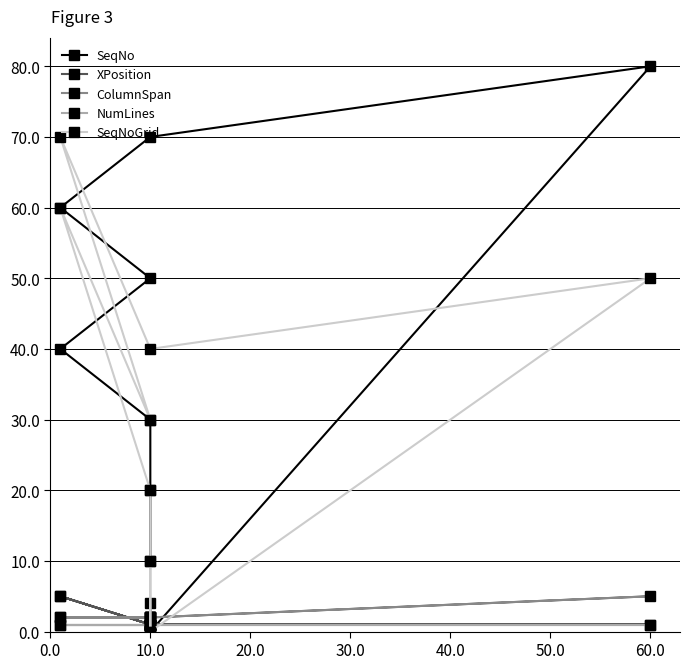

How many times do XPosition and SeqNoGrid cross each other?

3